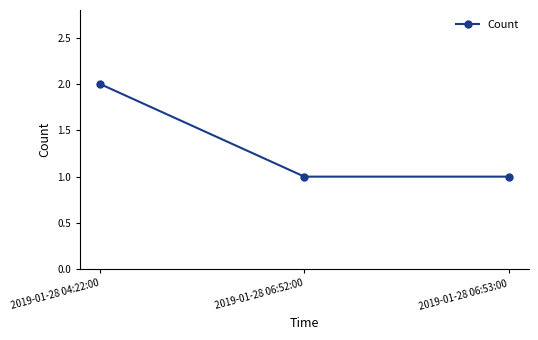

What is the sum of all values?

4